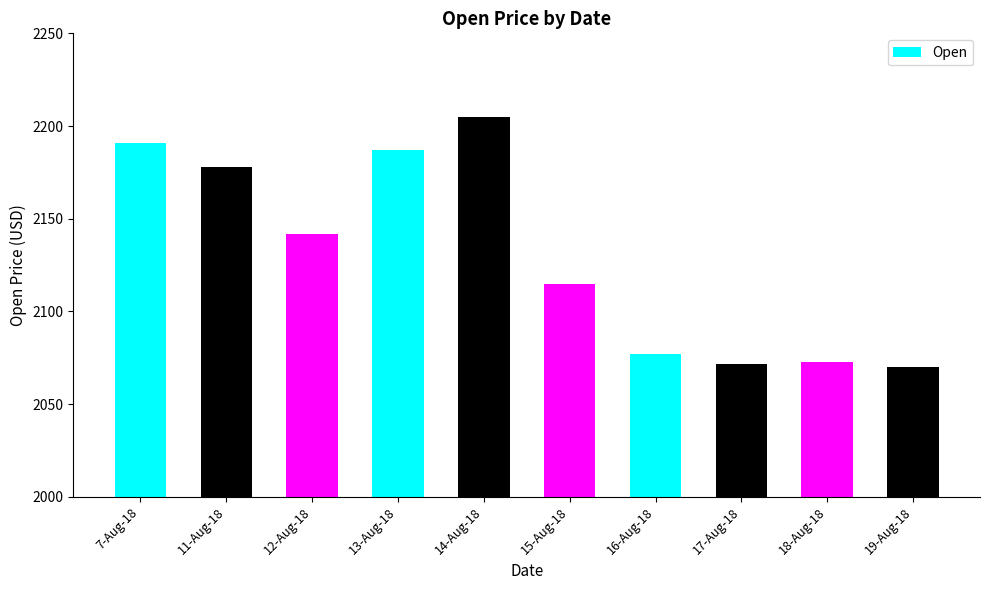

What is the difference between the maximum and minimum values?

134.9